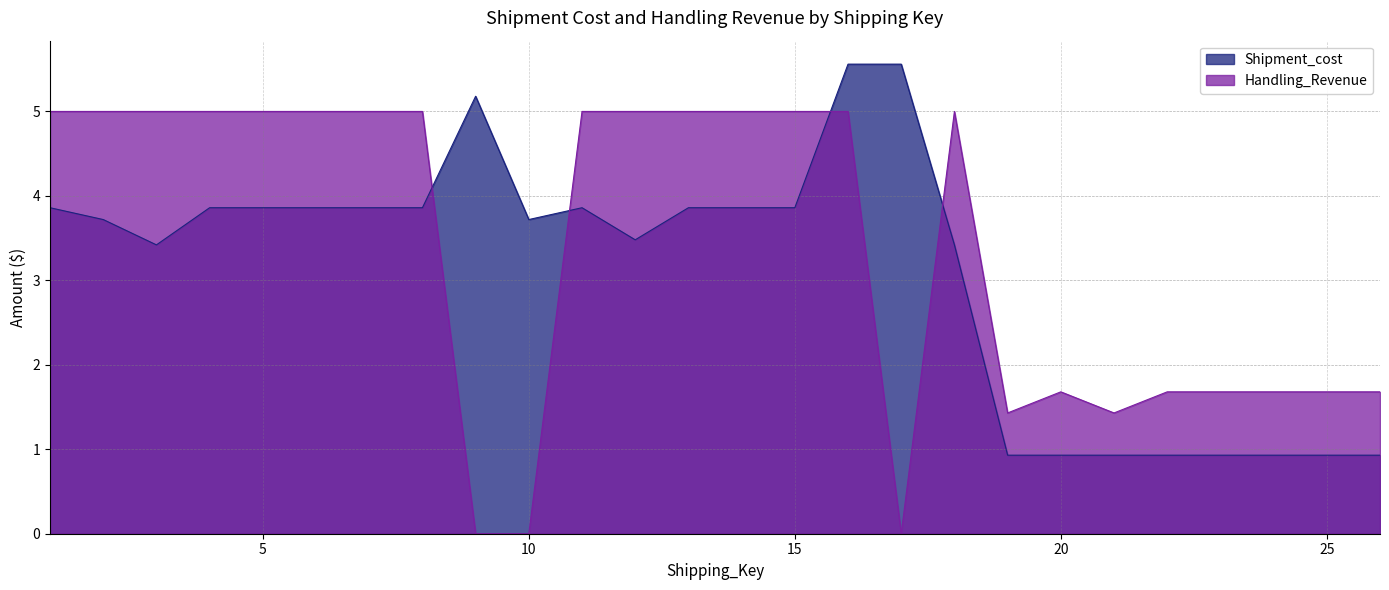

In Handling_Revenue, how many points are lower than both neighbors (excluding endpoints)?

3